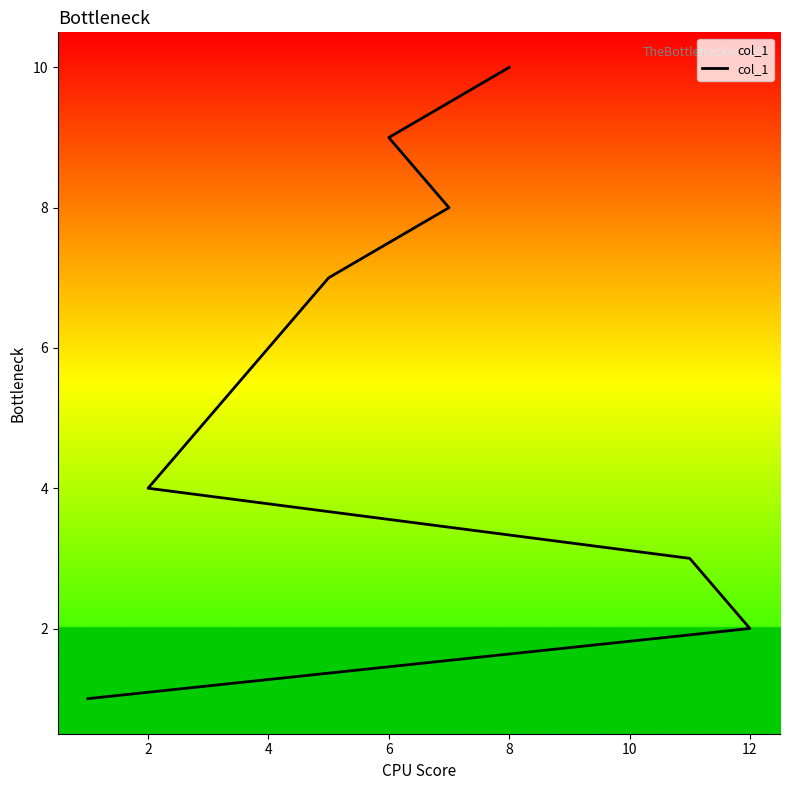

Count the number of data series in this chart.

1